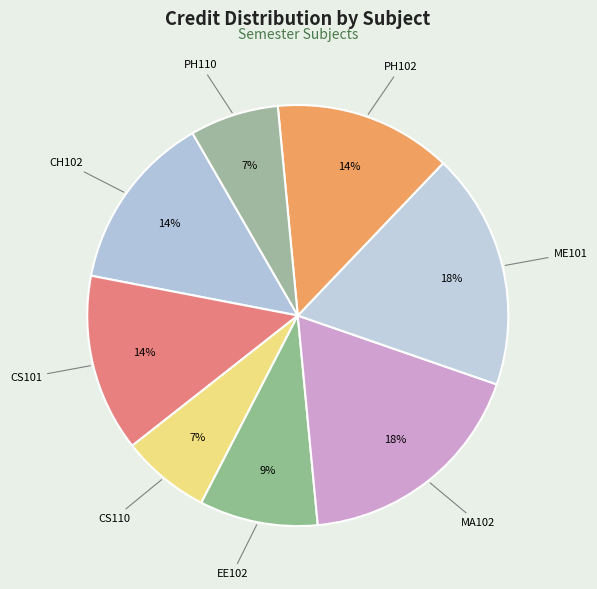

Between CH102 and PH110, which is larger?

CH102